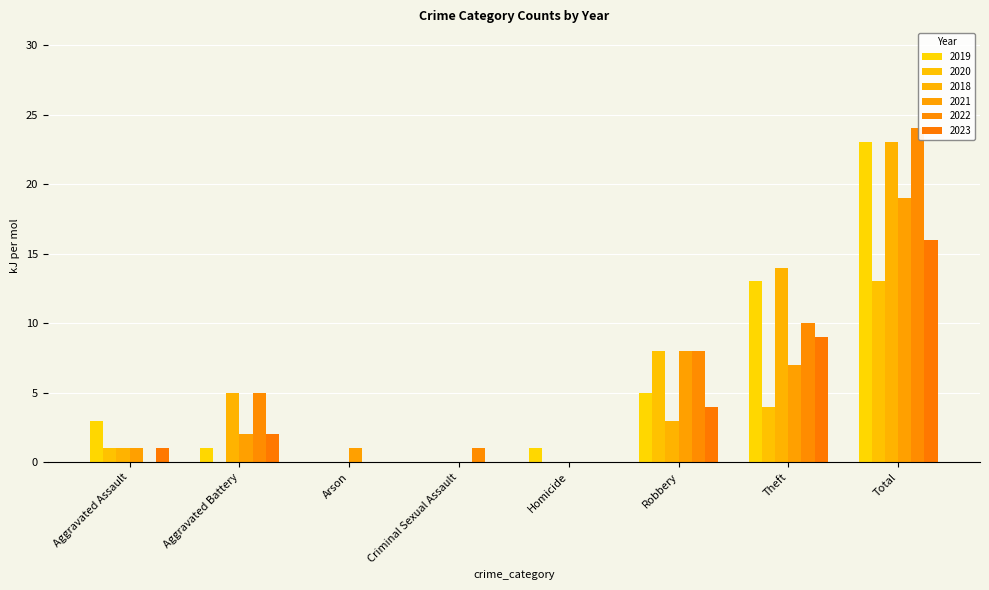

Between Theft and Aggravated Assault, which is larger?

Theft